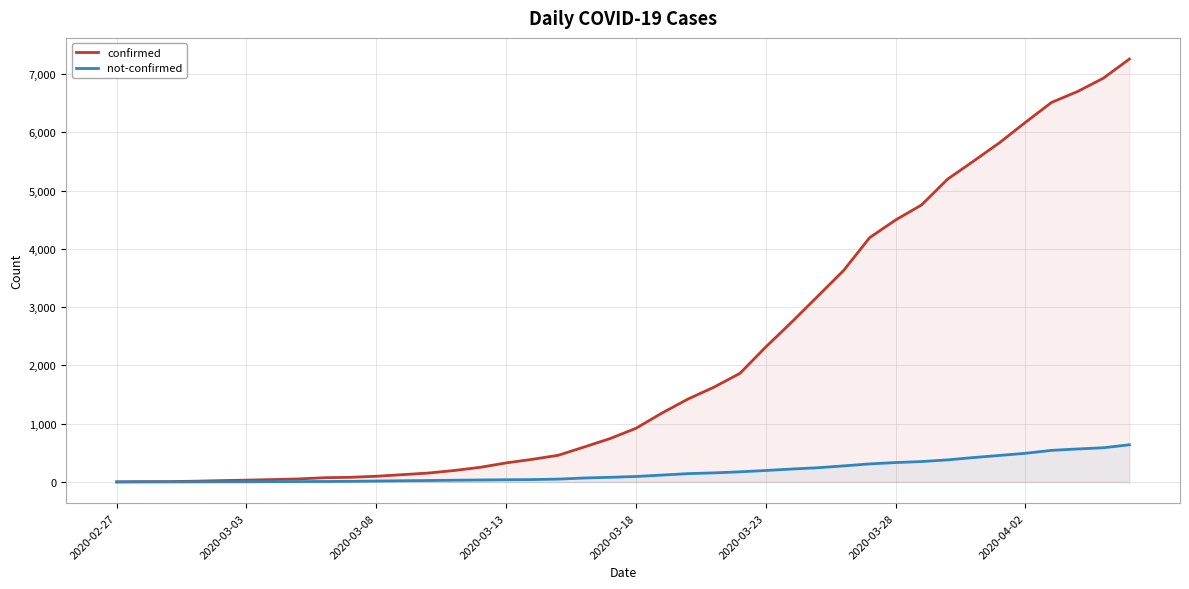

Rank the series by their maximum value, from highest to lowest.

confirmed, not-confirmed